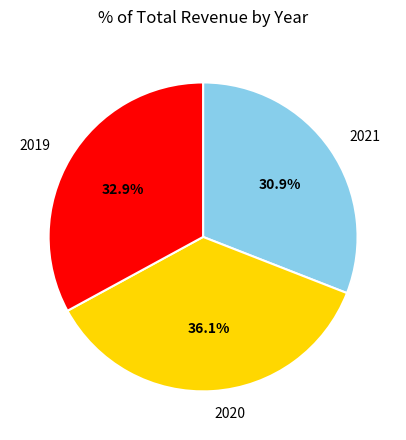

Which slice is the smallest?

2021